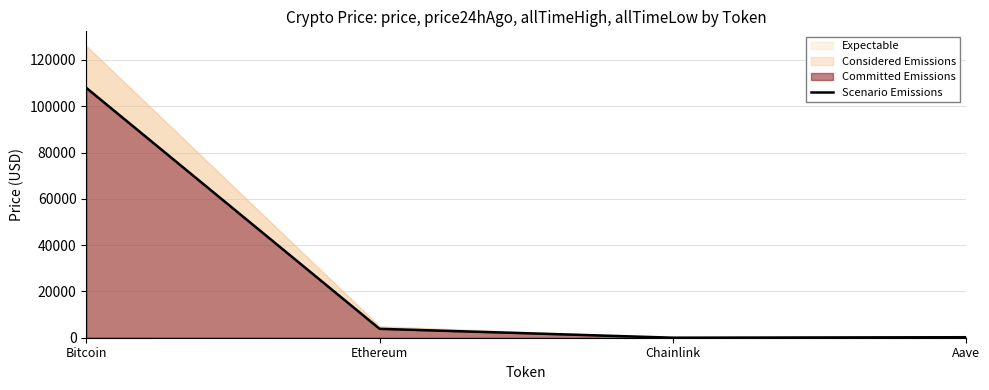

What is the sum of all values?

112042.6